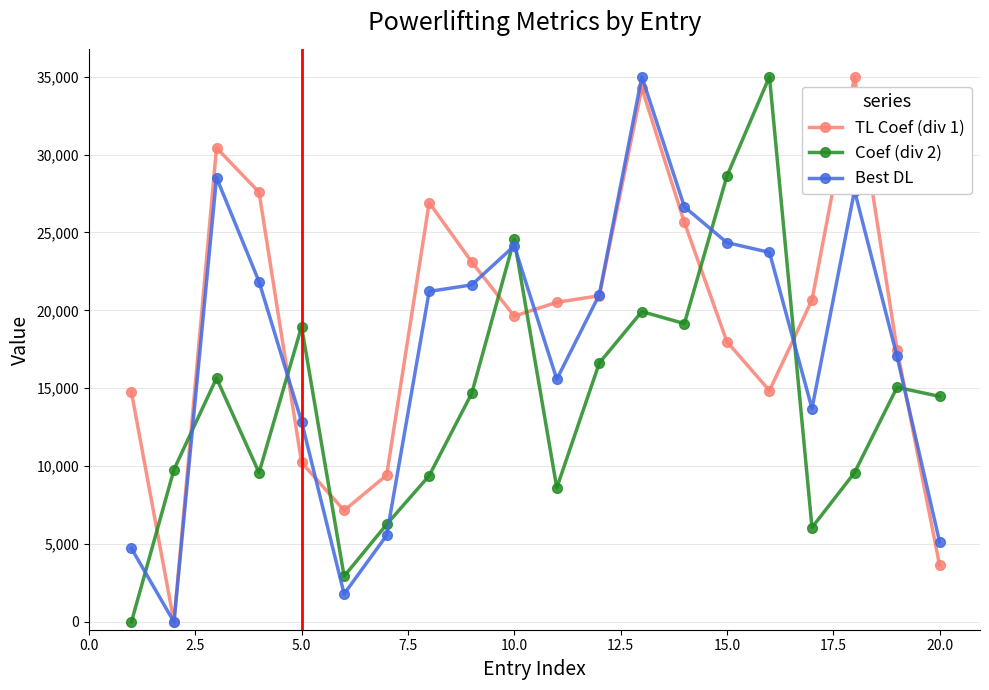

Rank the series by their average value, from lowest to highest.

Coef (div 2), Best DL, TL Coef (div 1)